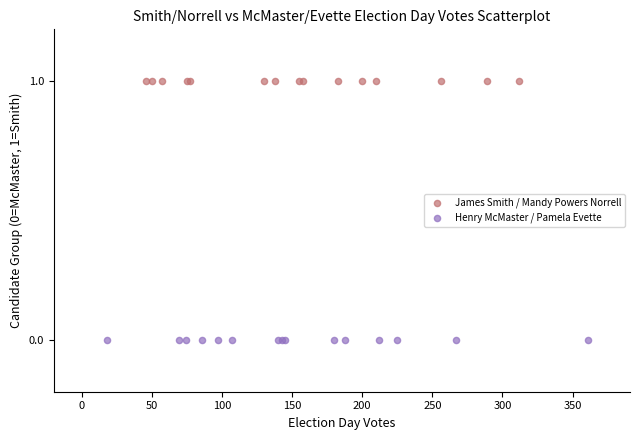

Which series reaches the minimum Y coordinate?

Henry McMaster / Pamela Evette